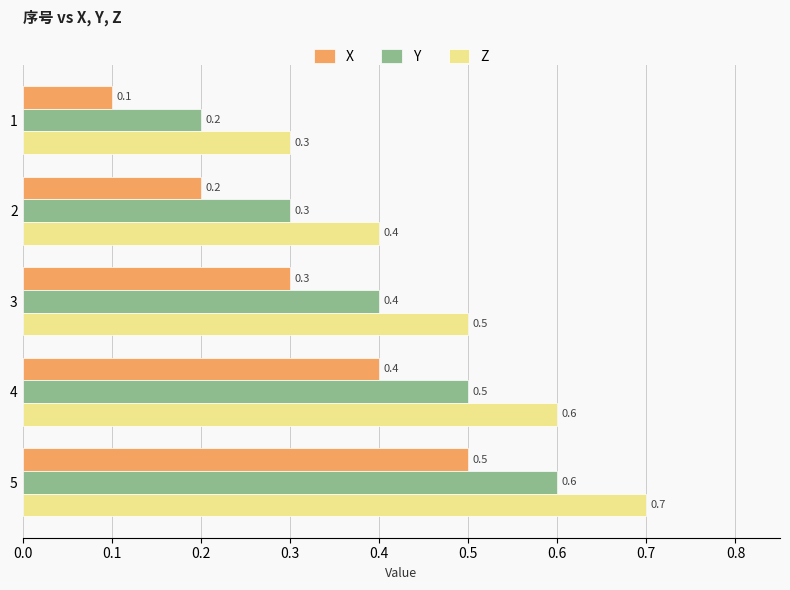

Is it true that Y equals 0.3 at 1?

False